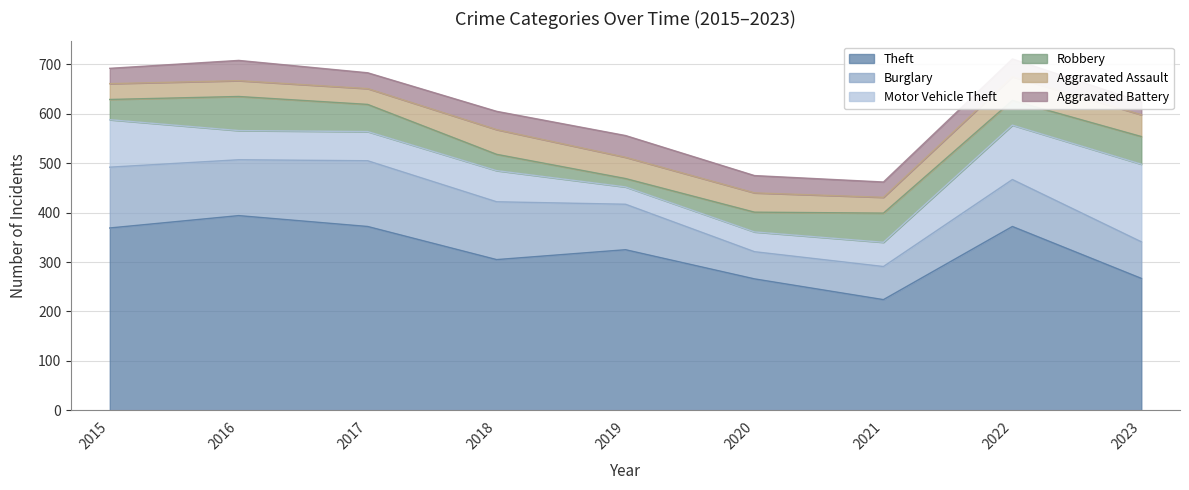

How many times do Robbery and Motor Vehicle Theft cross each other?

3